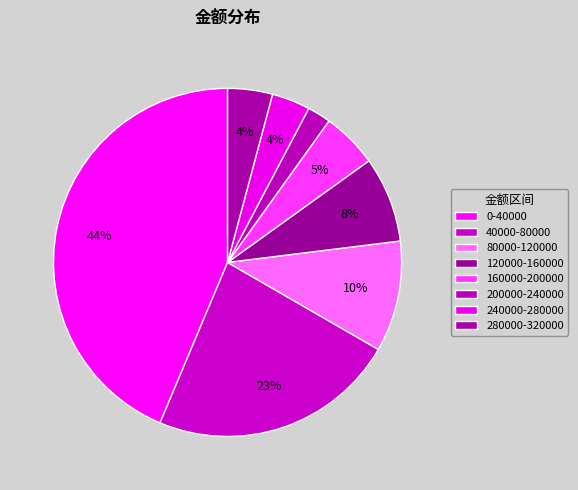

Combined, what portion of the pie is 80000-120000 and 280000-320000?

14.5%